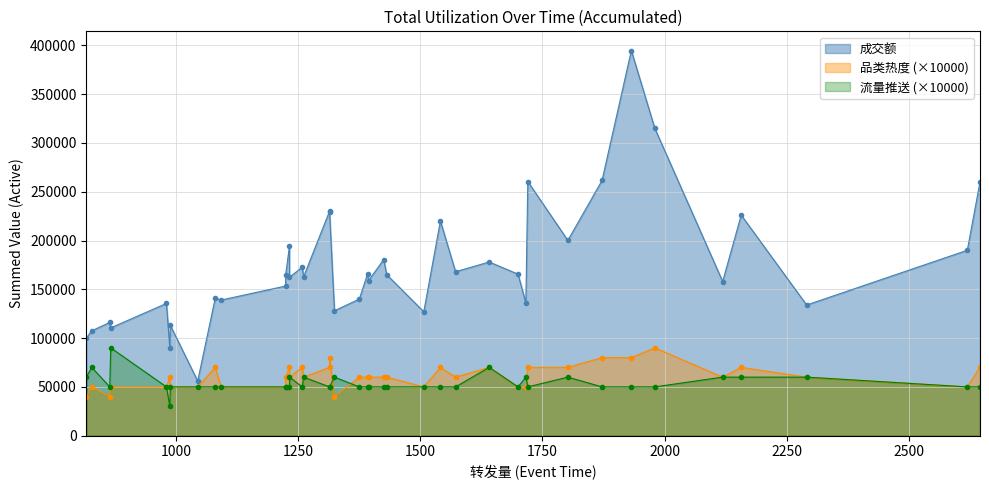

After their last crossing, which series has the higher values: 品类热度 or 流量推送?

品类热度